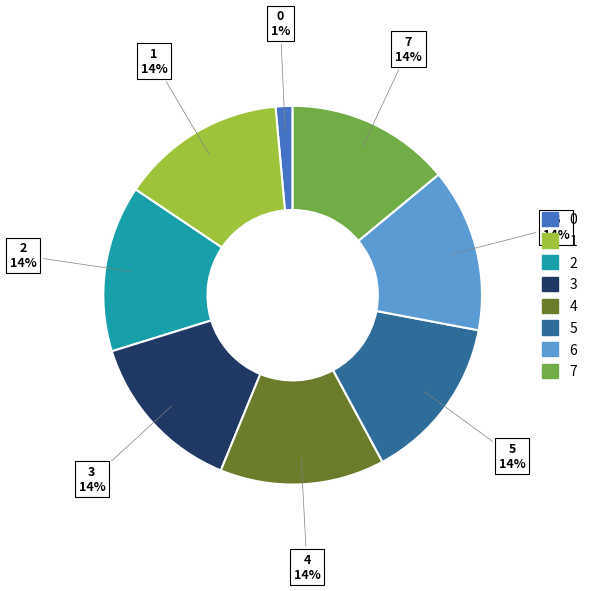

Is the sum of 4 and 3 greater than half?

No